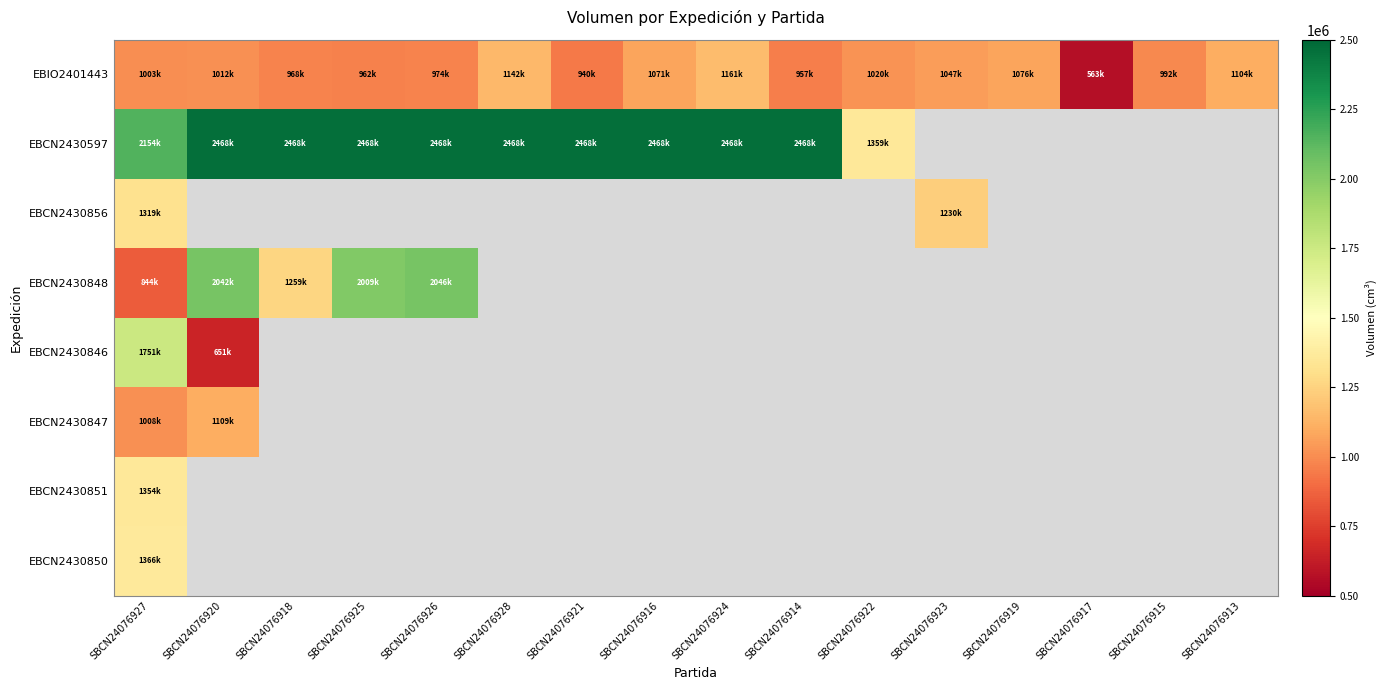

At which category does the chart reach its peak across all series?

SBCN24076920